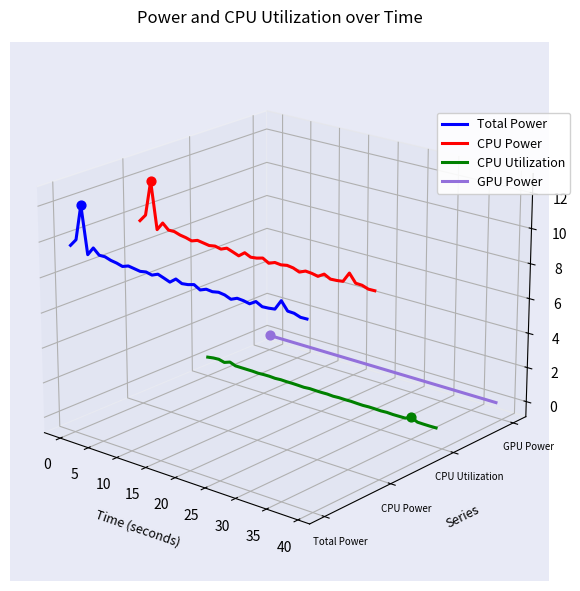

Which series has the largest total across all categories?

CPU Power